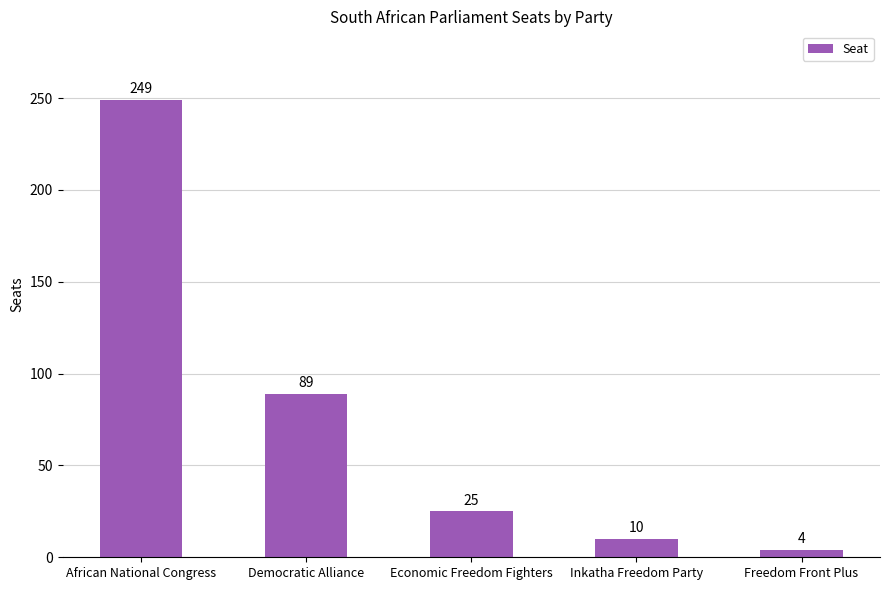

Reading left to right, transcribe all the data shown in this chart.

African National Congress=249	Democratic Alliance=89	Economic Freedom Fighters=25	Inkatha Freedom Party=10	Freedom Front Plus=4